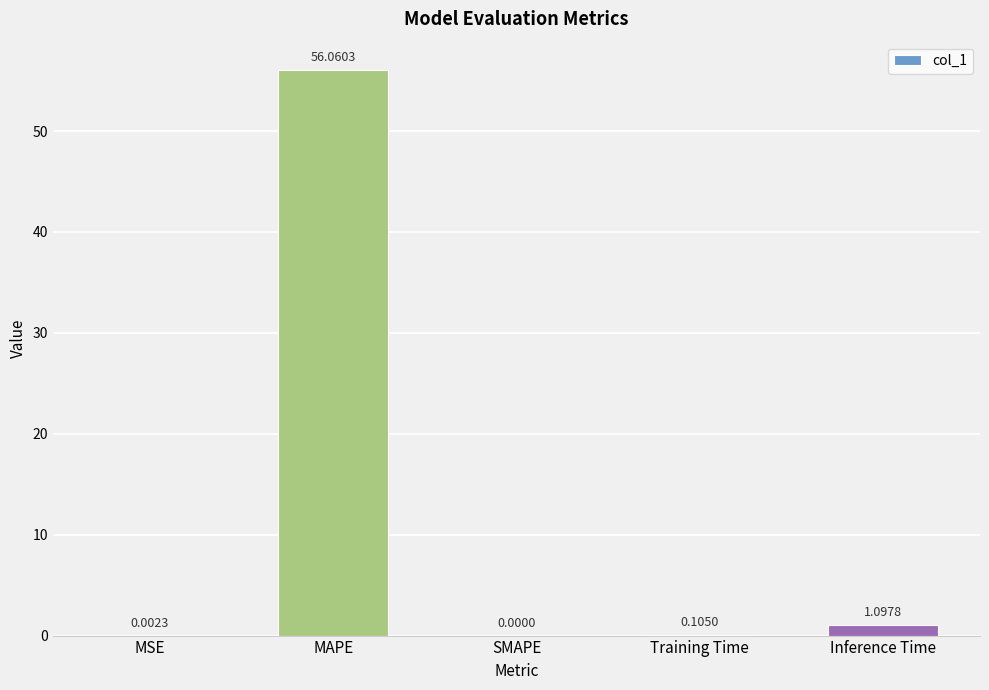

Which label corresponds to the largest value in the chart?

MAPE